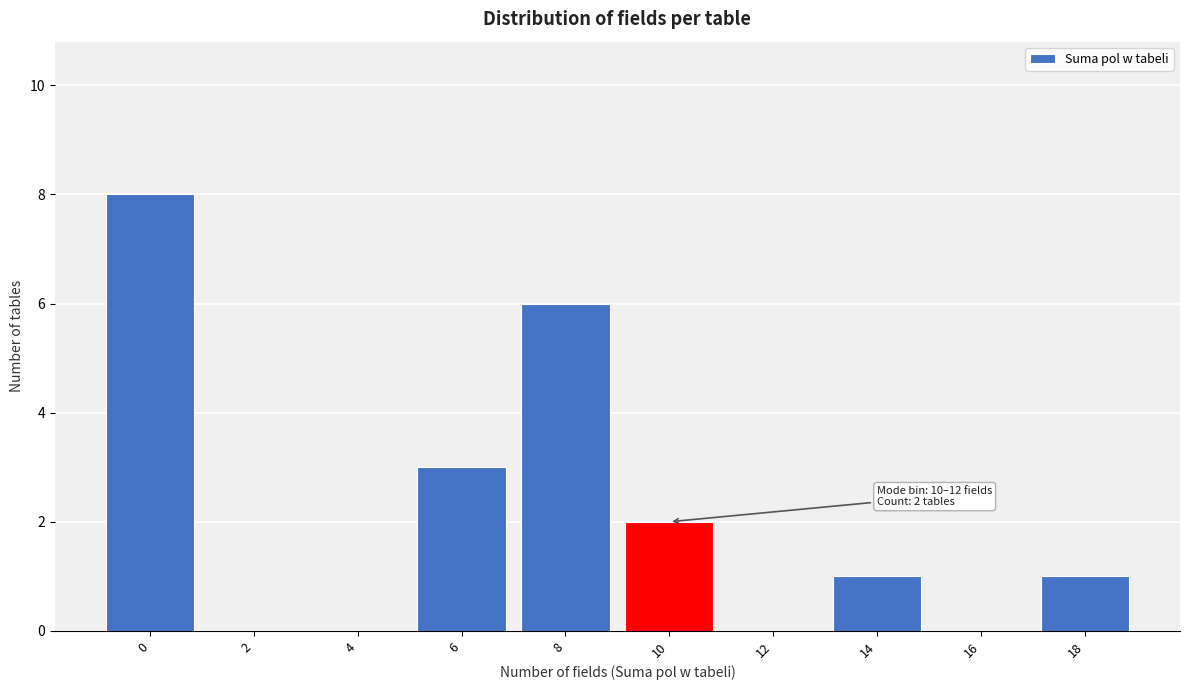

Reading left to right, what are all the values shown in this chart?

0=8	2=0	4=0	6=3	8=6	10=2	12=0	14=1	16=0	18=1